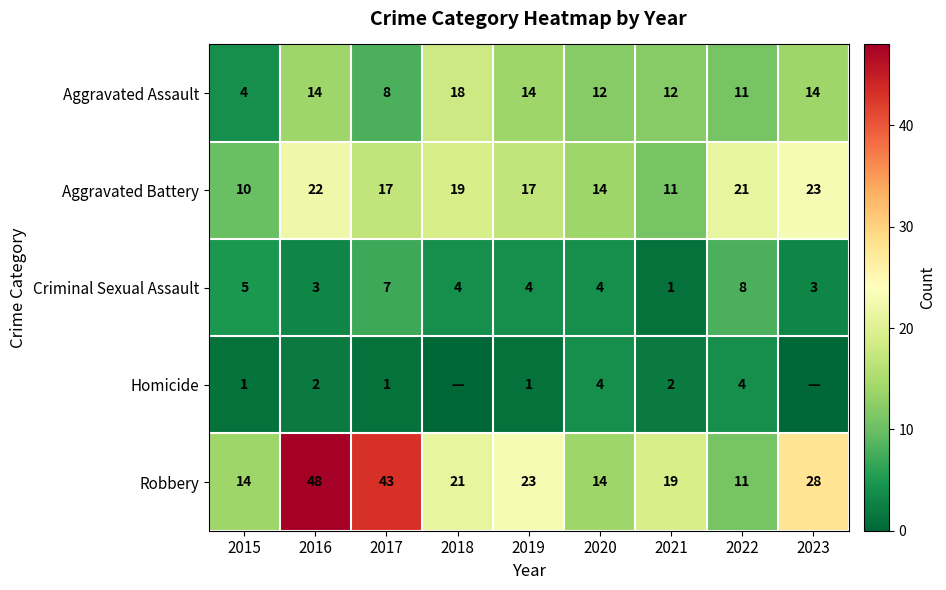

True or false: Aggravated Battery has a value of 19 at 2018.

True